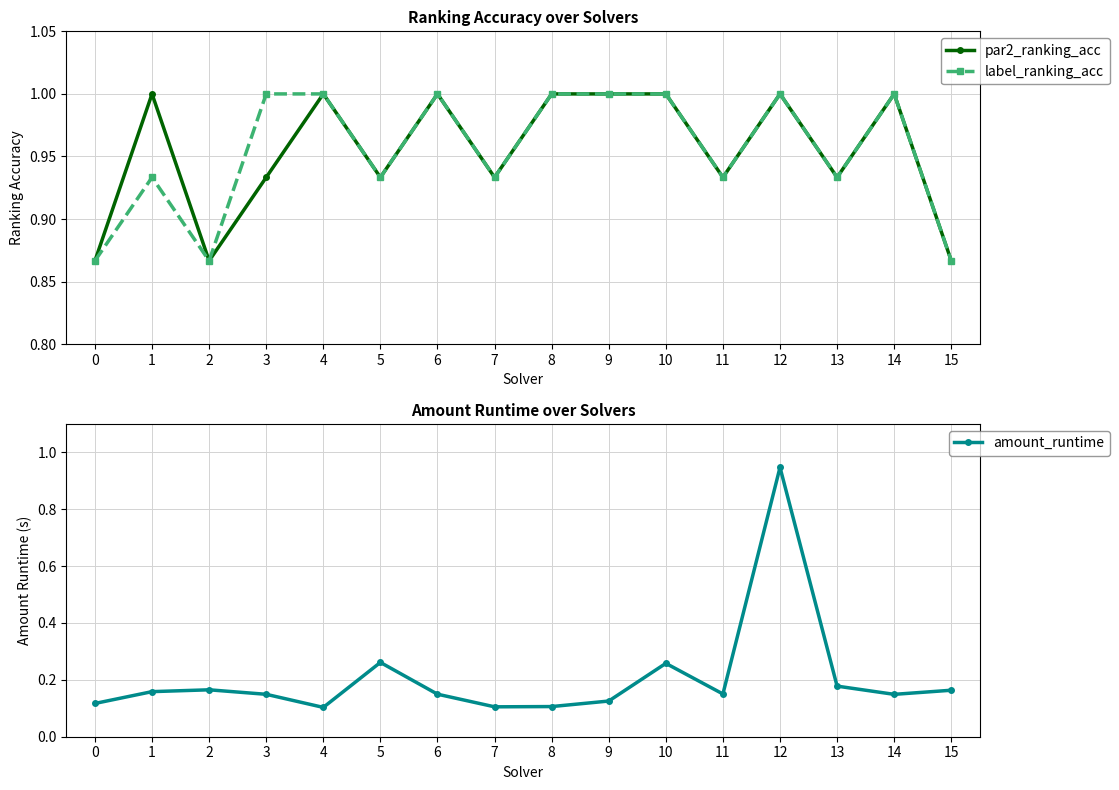

Which series changed the most between 4 and 7?

par2_ranking_acc